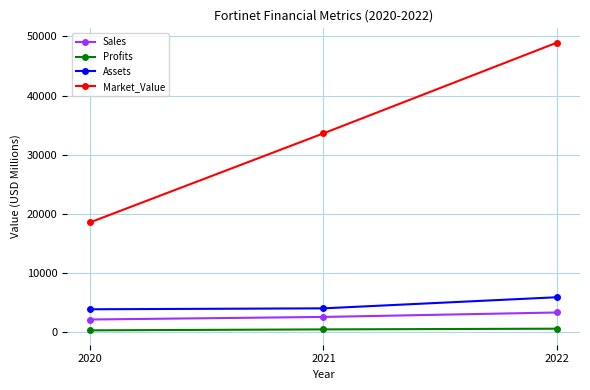

At which label is Assets closest to 4902?

2021